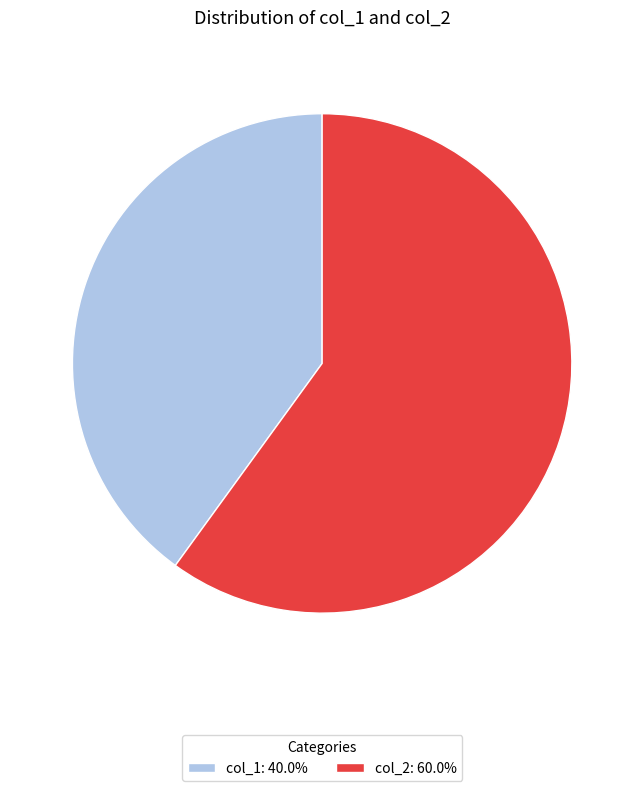

Rank the categories by value from highest to lowest.

col_2, col_1